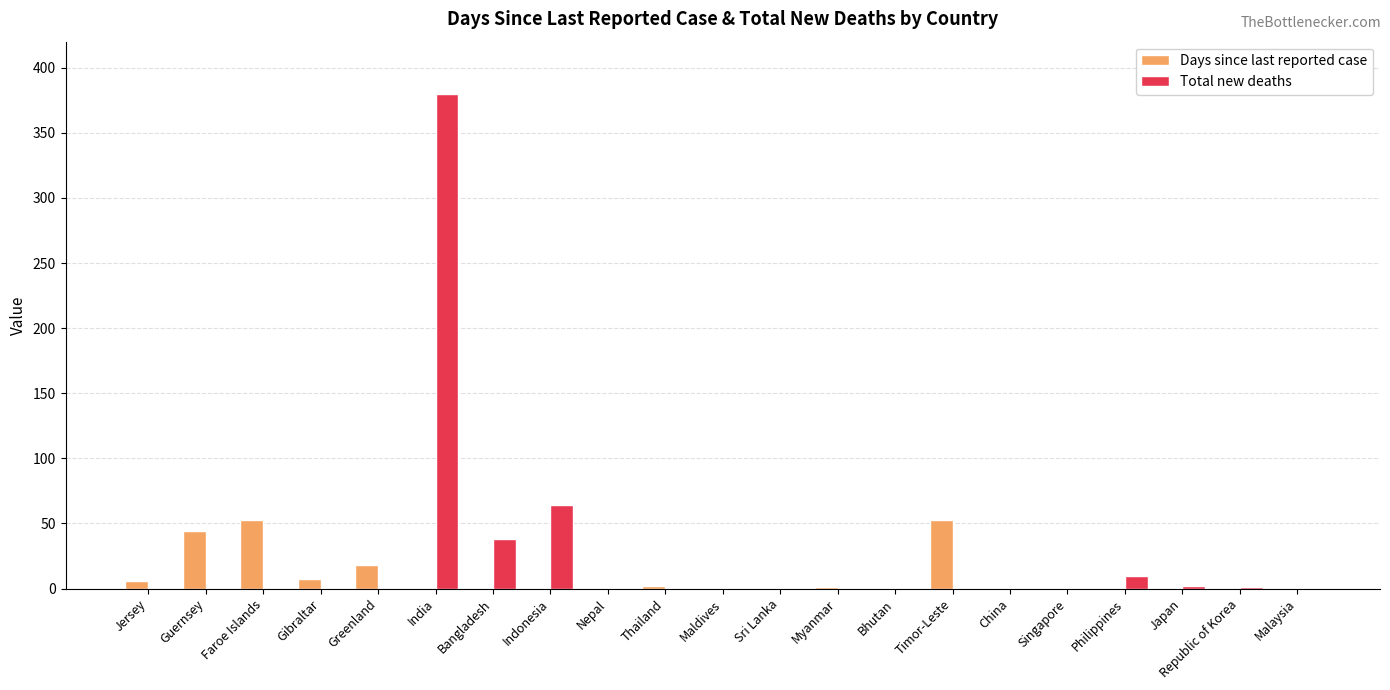

What is the sum of the Days since last reported case values at Faroe Islands and Malaysia?

53